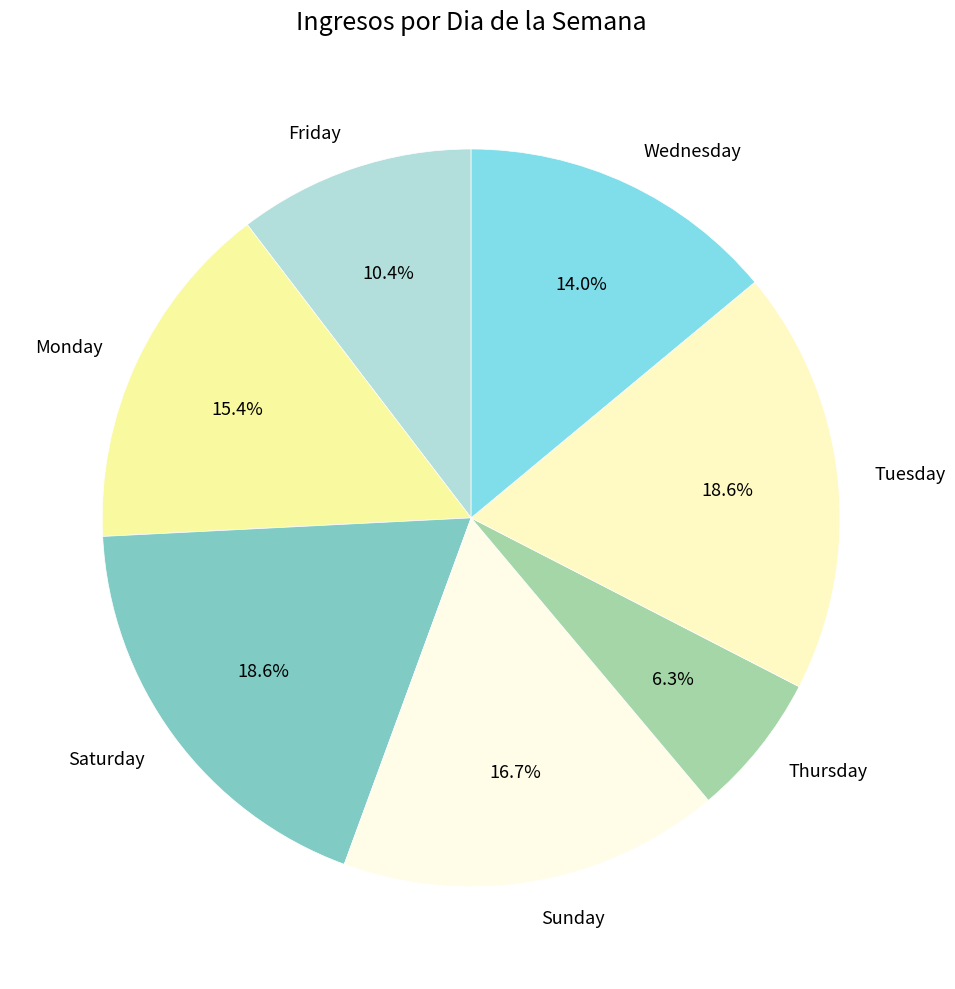

To the nearest percent, what is the average slice percentage?

14%